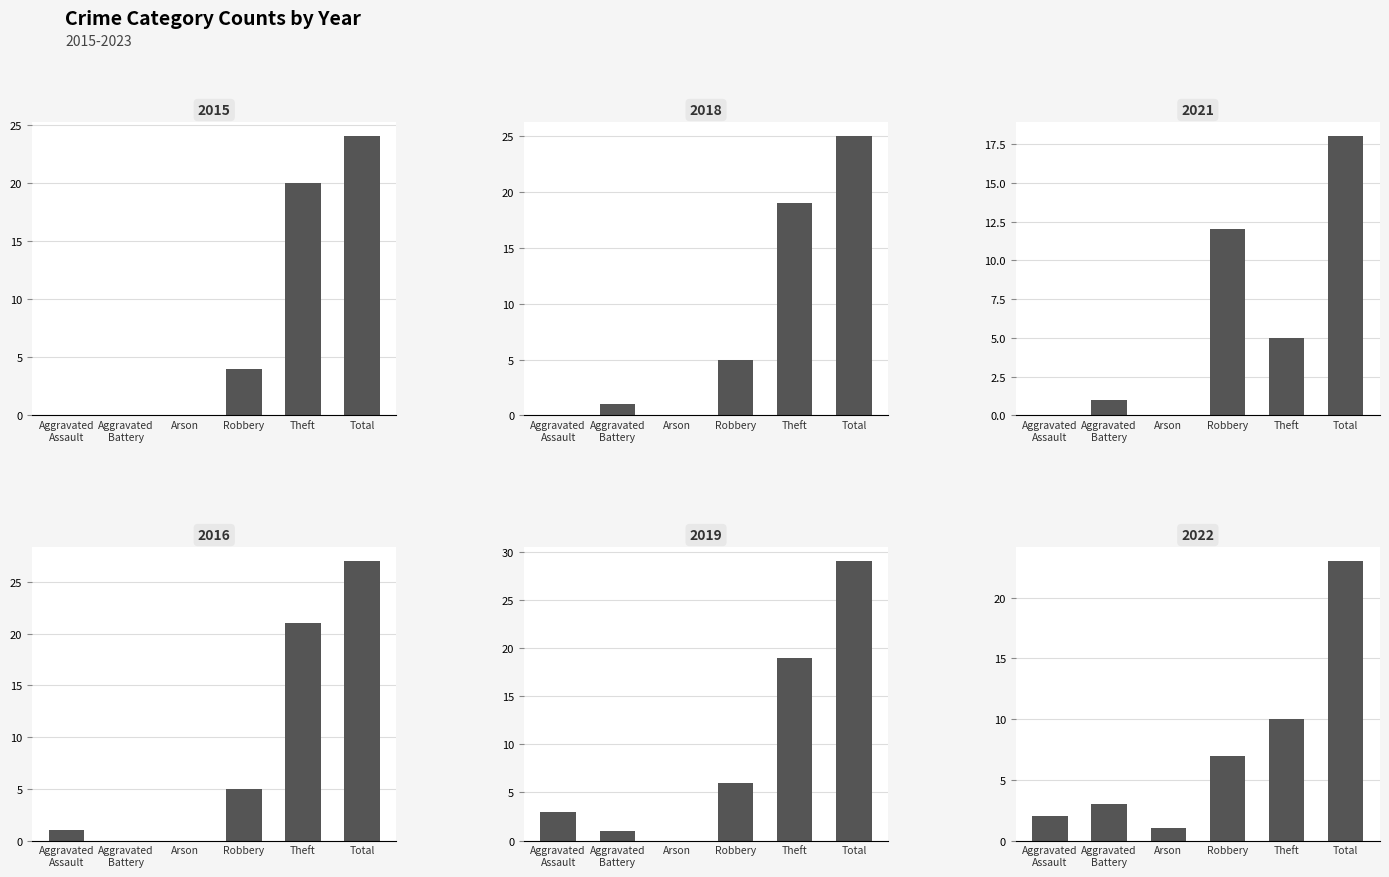

What is the spread (max minus min) of values at Robbery?

8